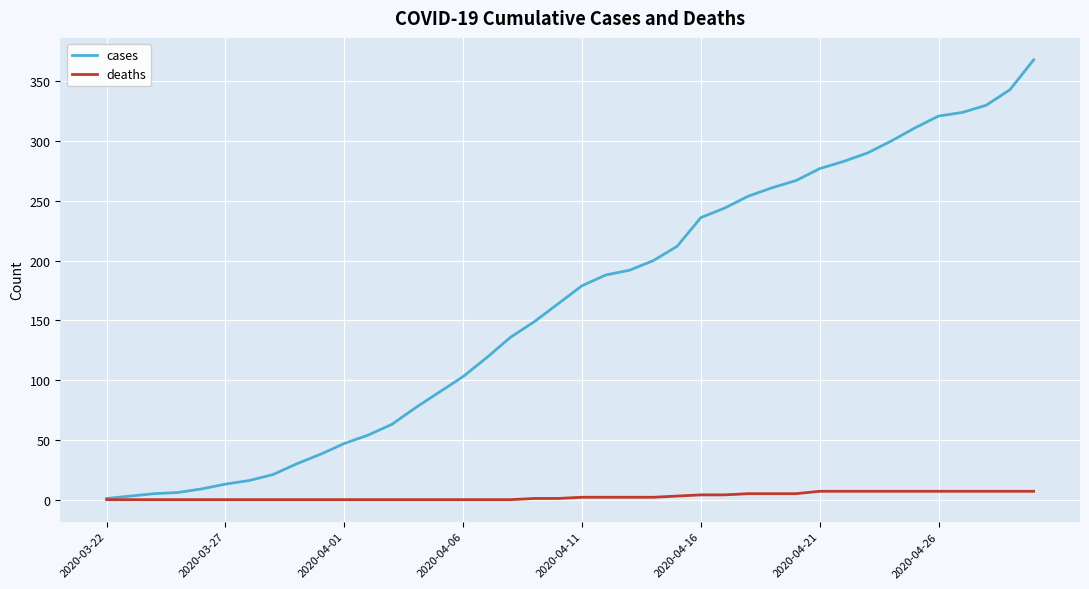

What is the greatest value displayed?

368